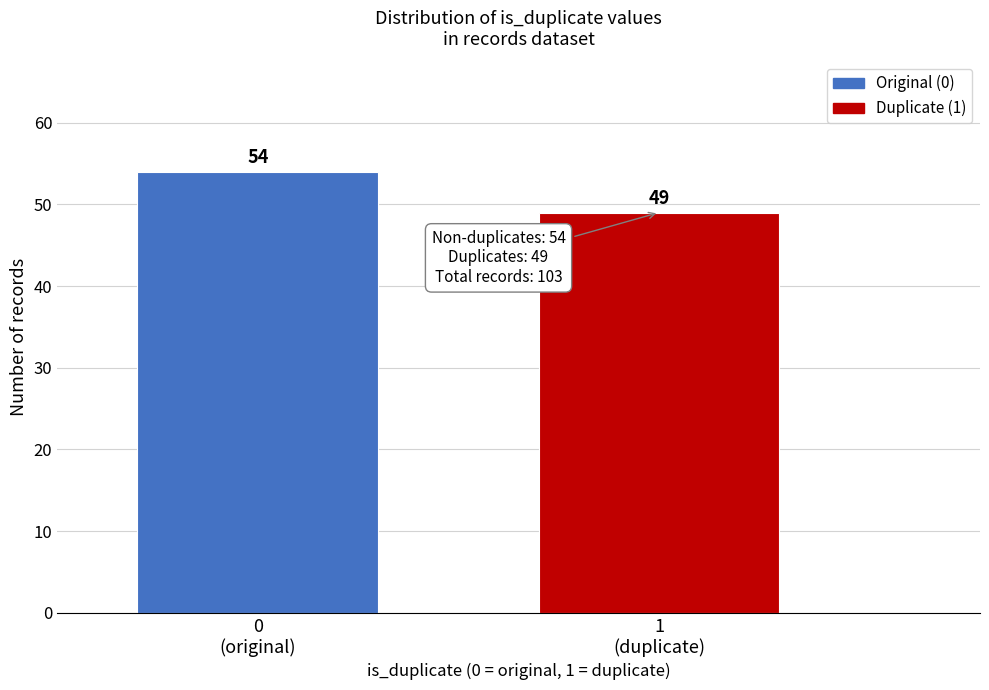

Reading left to right, list all the values displayed in this chart.

54	49